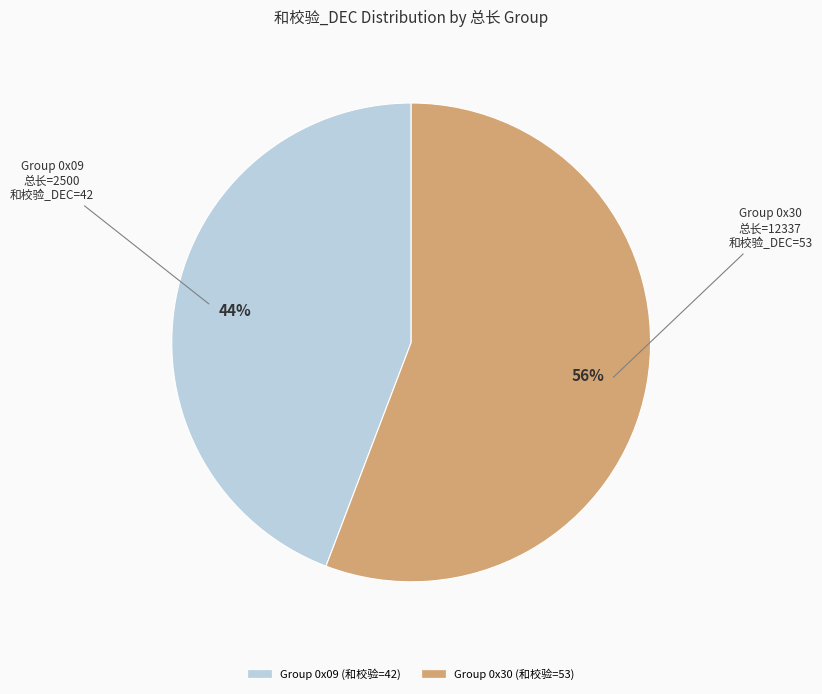

Is the sum of Group 0x09 (和校验=42) and Group 0x30 (和校验=53) greater than half?

Yes